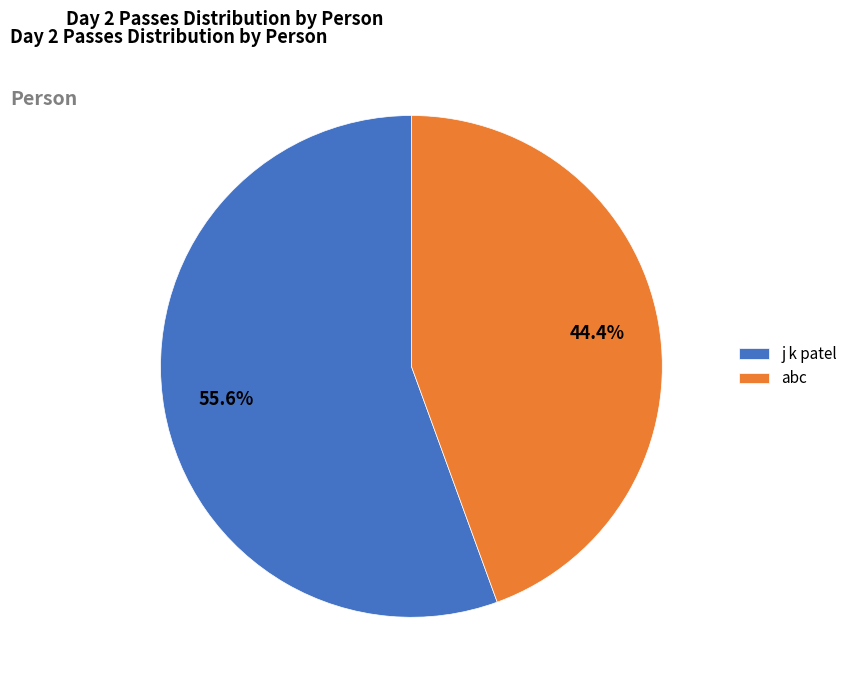

Rank the categories by value from highest to lowest.

j k patel, abc